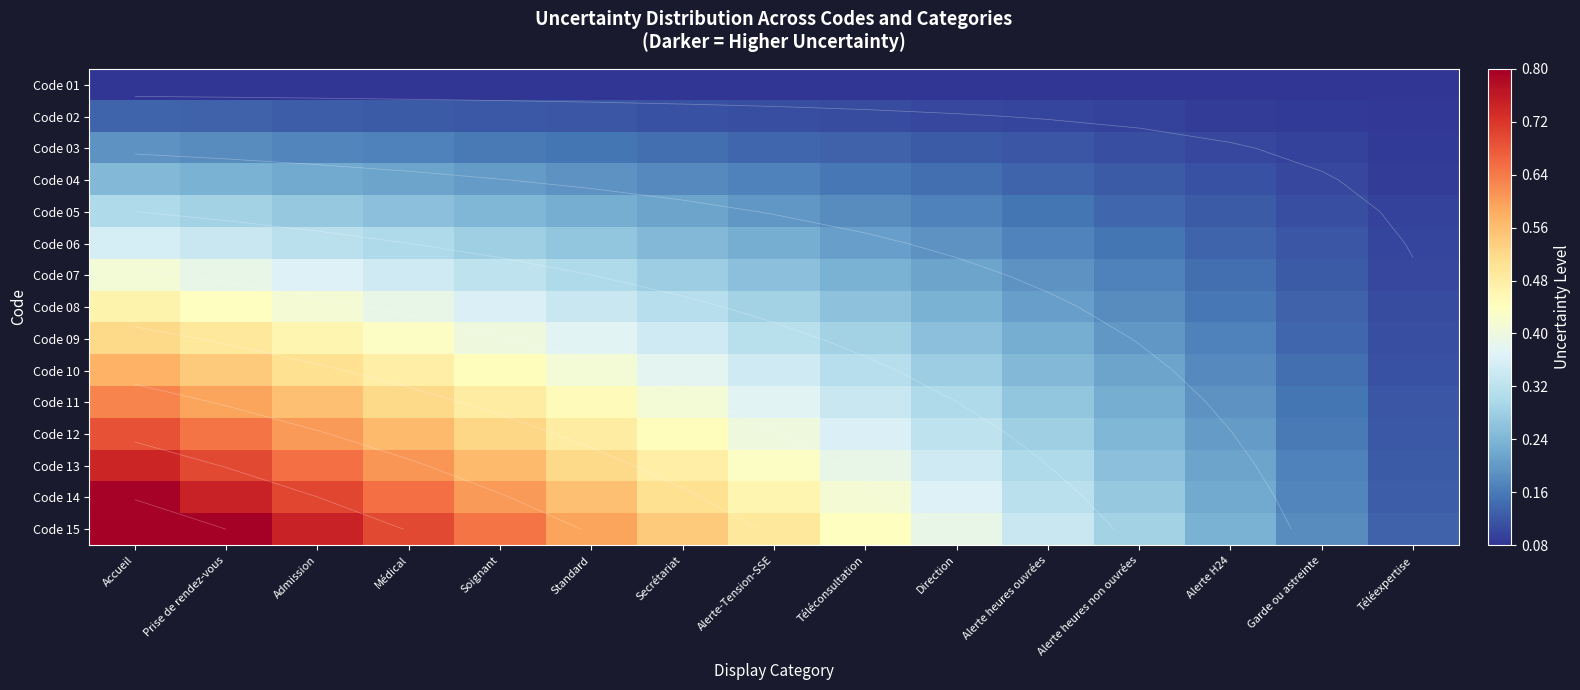

At how many categories does at least one series exceed 0?

15